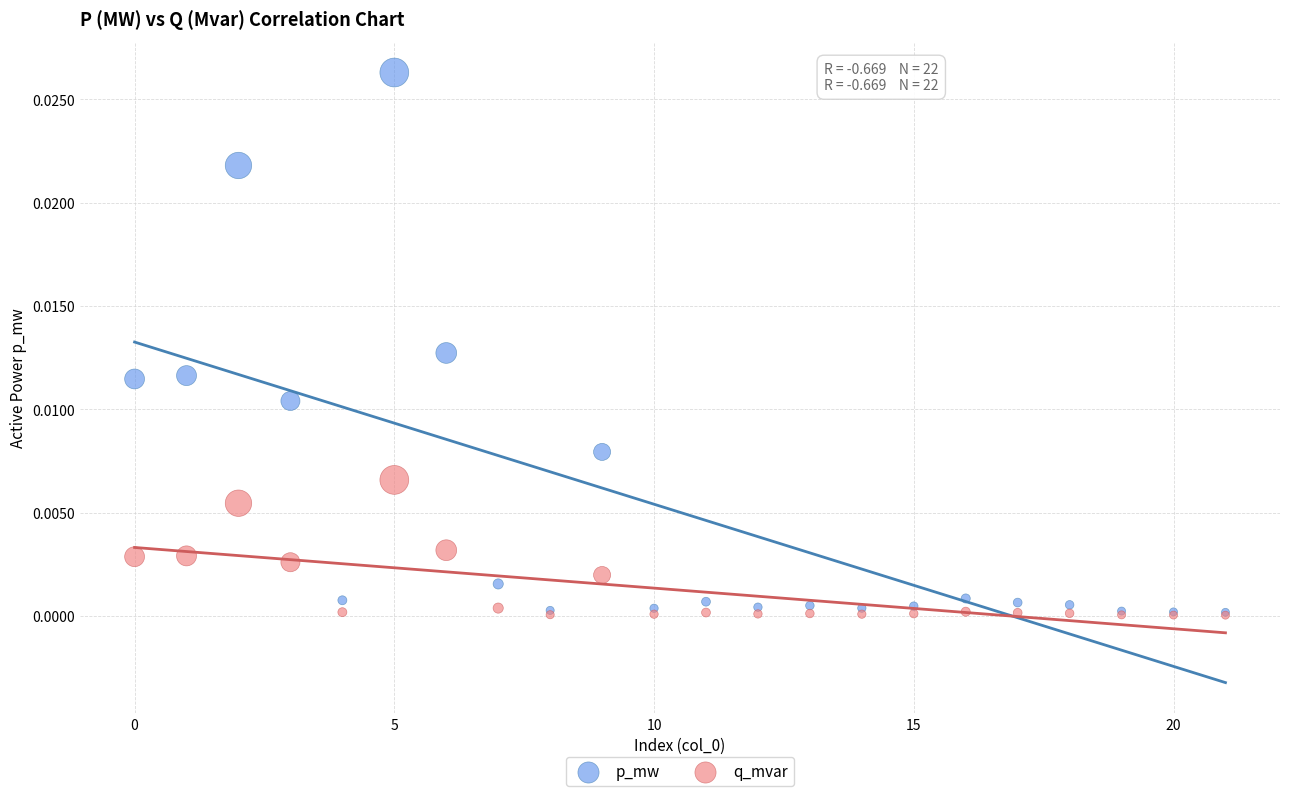

Which series reaches the maximum Y coordinate?

p_mw